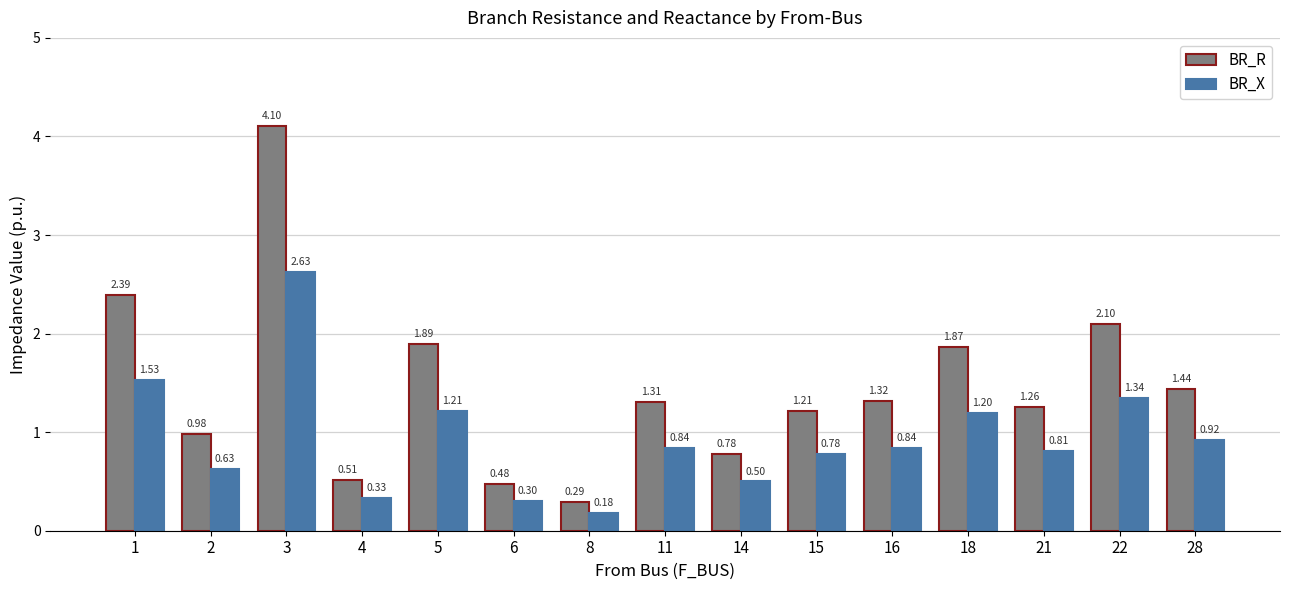

Is it true that BR_R equals 0.5 at 6?

True